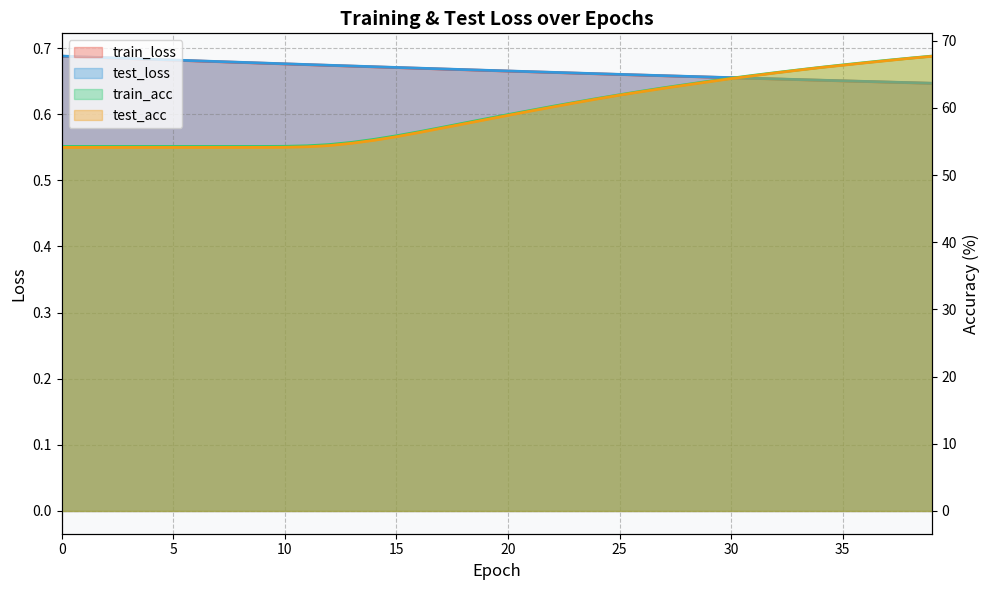

Is the value of test_loss at 19 greater than the value of train_loss at 20?

Yes